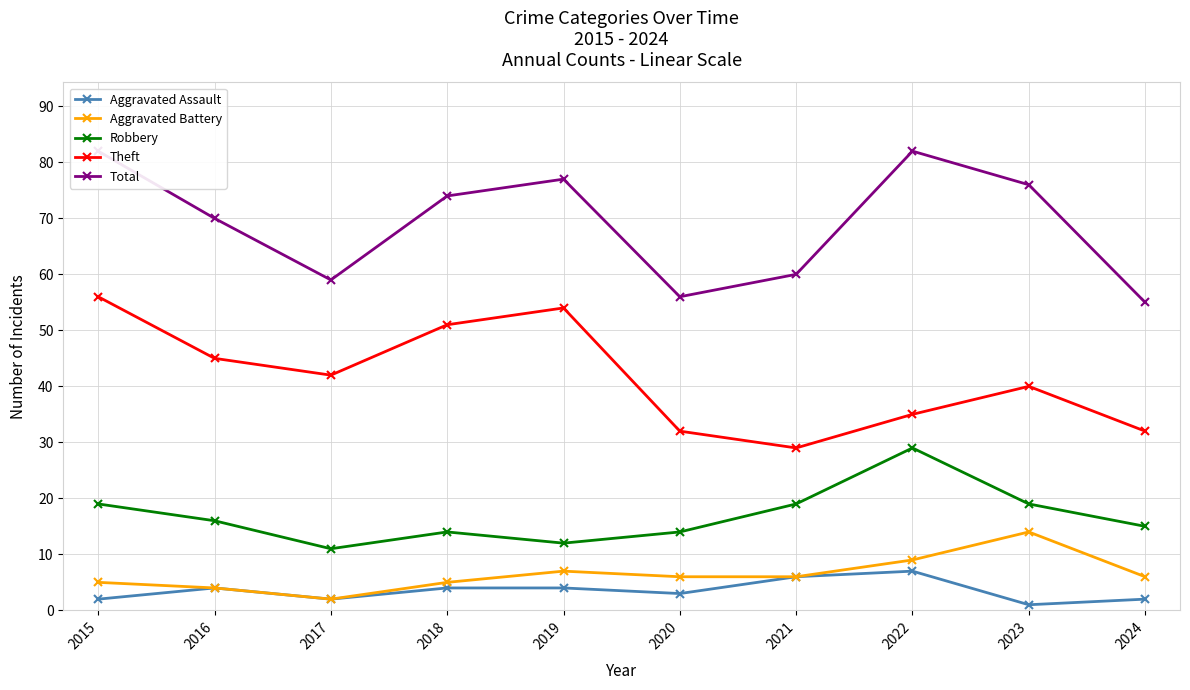

What is the difference between the maximum and minimum values in the Aggravated Battery series?

12